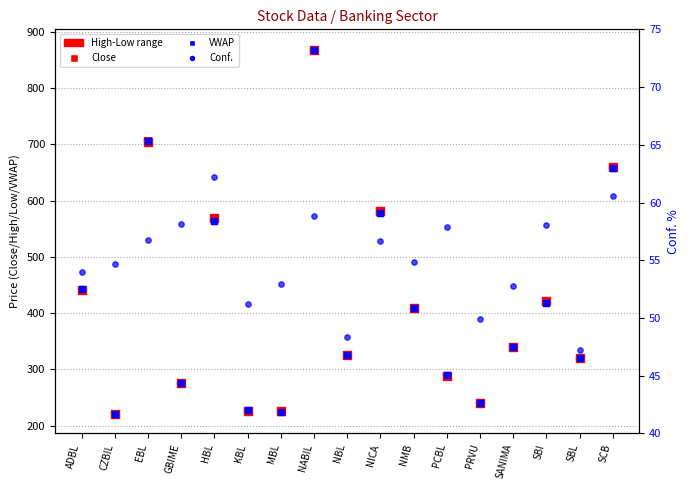

At which category is the sum across all series the highest?

NABIL